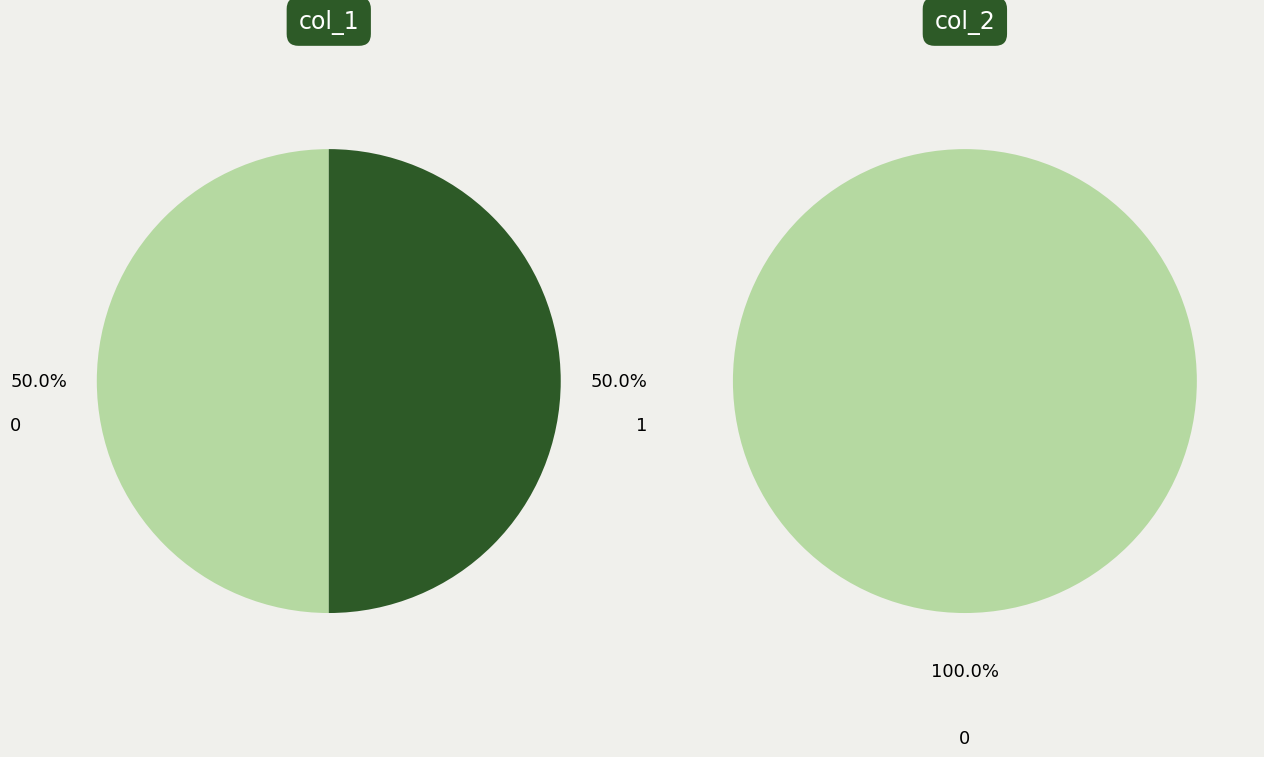

Count the number of slices in the pie.

2